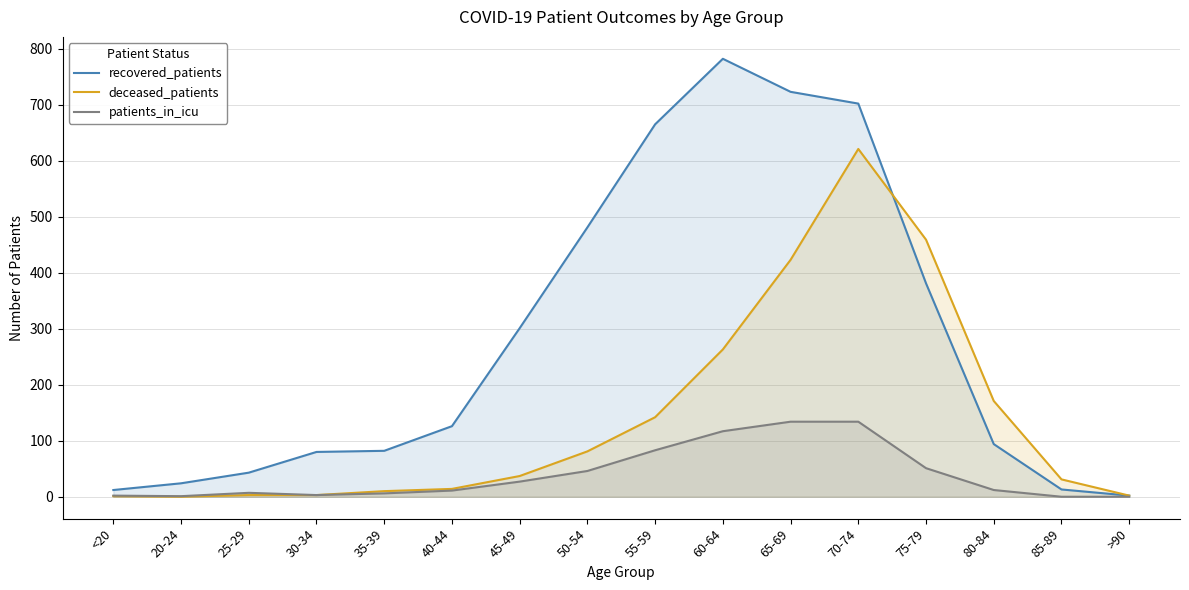

What is the difference between the highest and lowest values at 85-89?

31